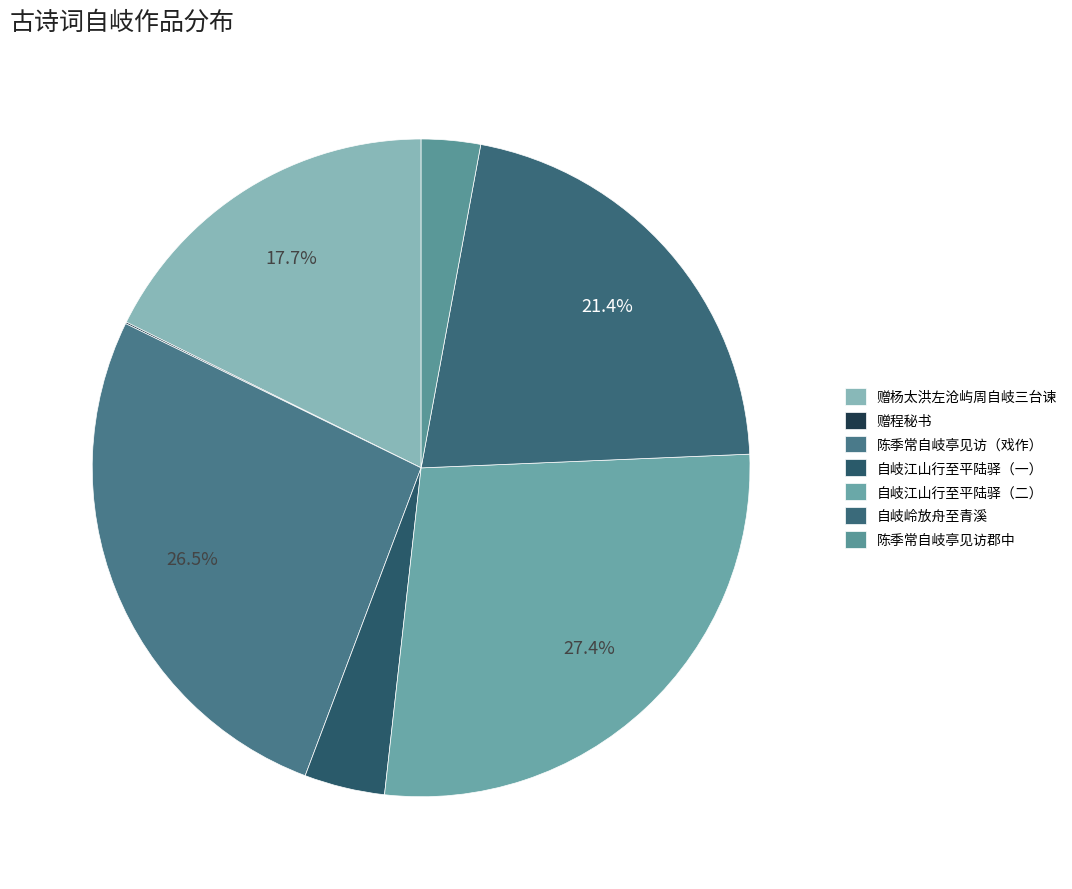

To the nearest percent, what is the average slice percentage?

14%